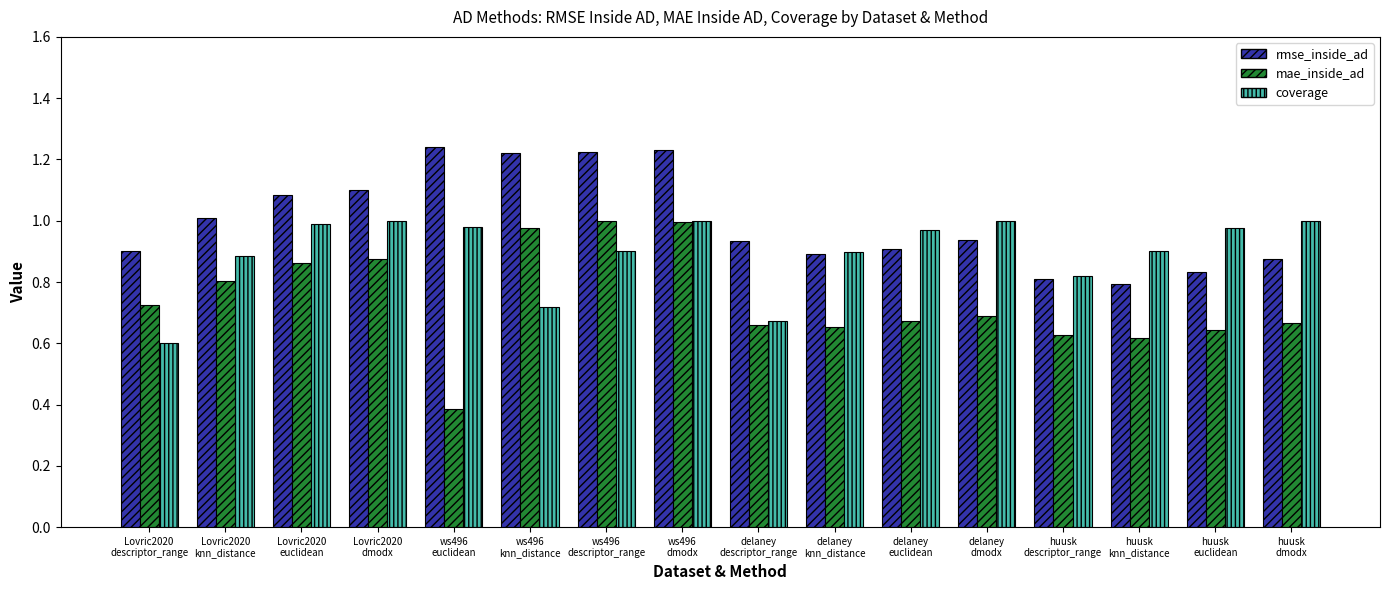

The rmse_inside_ad series shows 2.0 at ws496
euclidean. True or false?

False